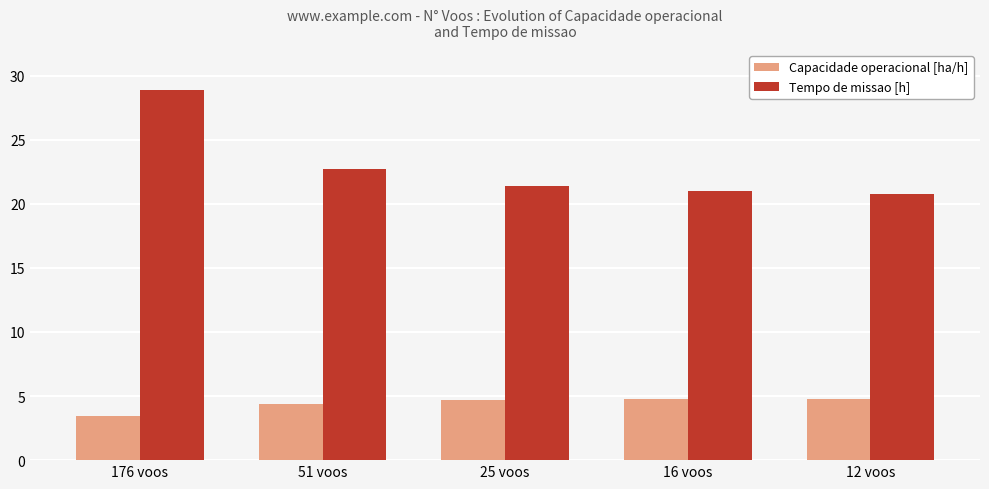

What is the total value across all series at 16 voos?

25.7